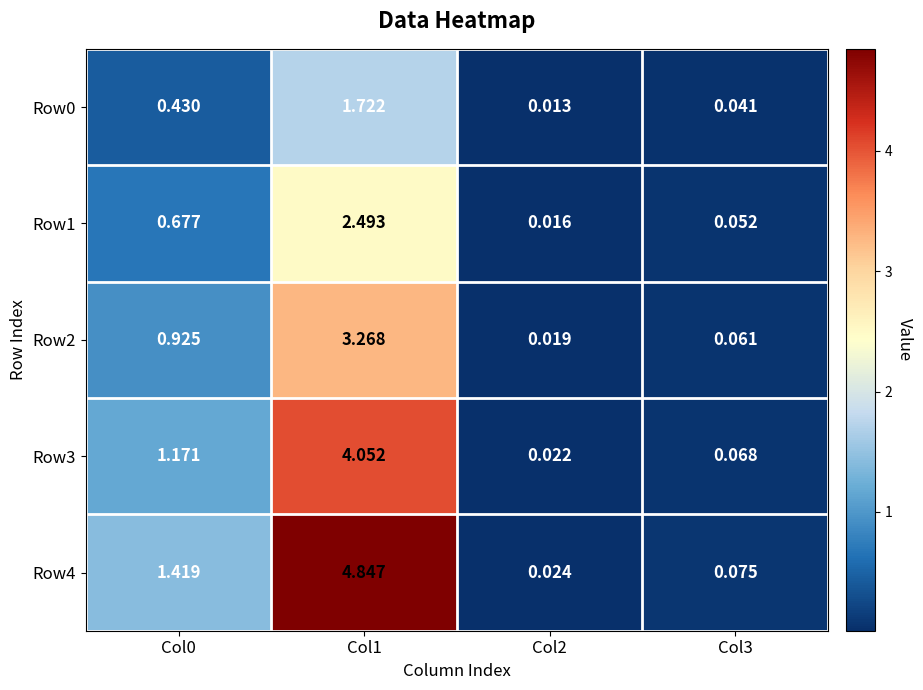

At Col0, list the series in order from largest to smallest.

Row4, Row3, Row2, Row1, Row0